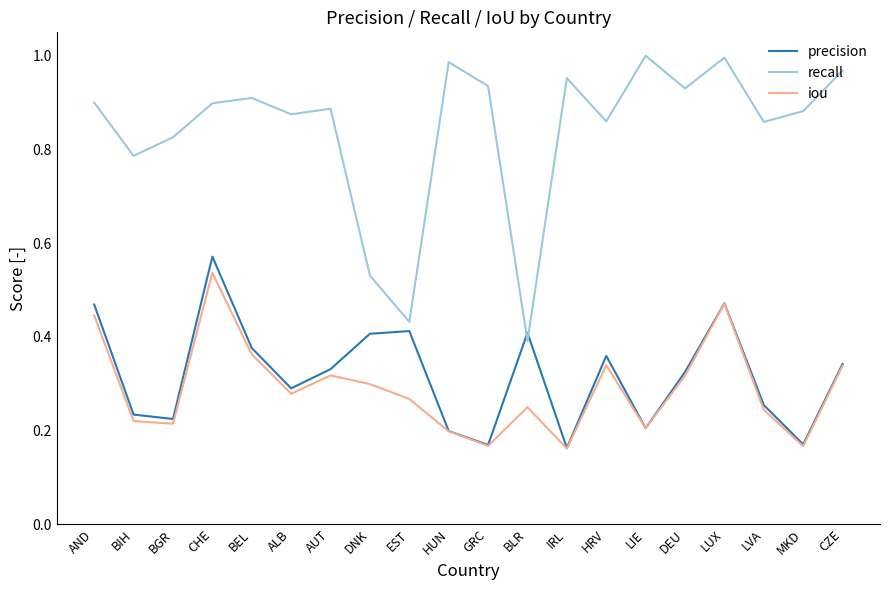

At which category is the sum across all series the highest?

CHE